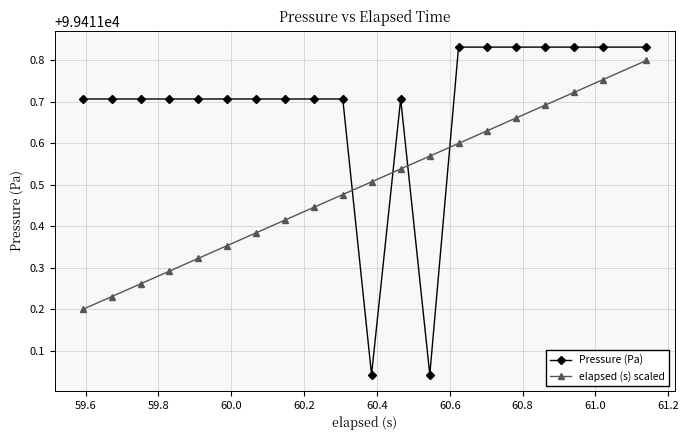

What is the sum of all Pressure (Pa) values?

1988233.7